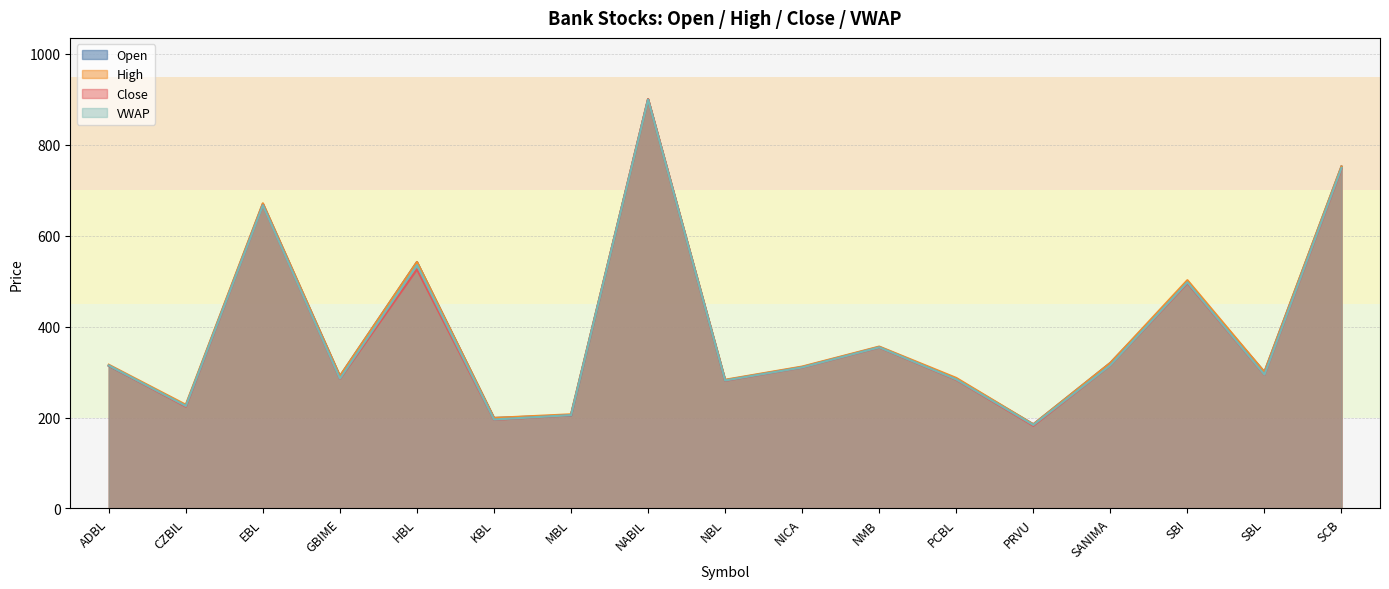

What is the label of the 17th point from the left?

SCB